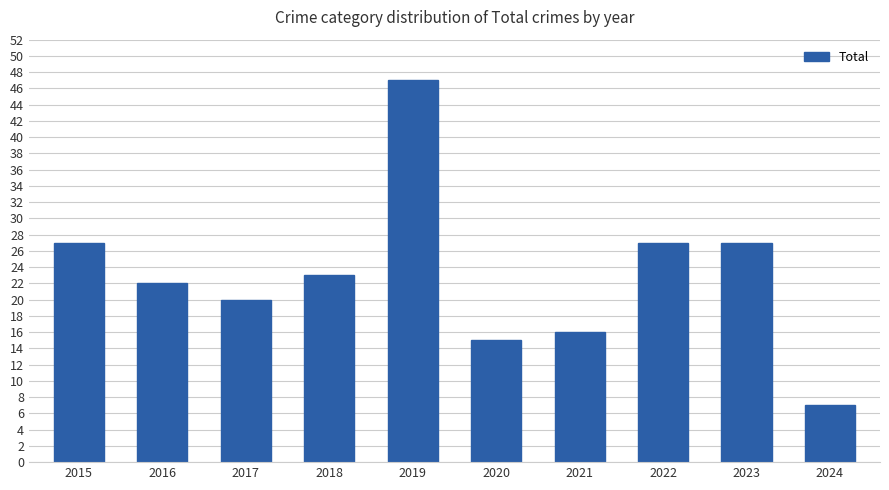

What is the approximate value at 2015, to the nearest 10?

30